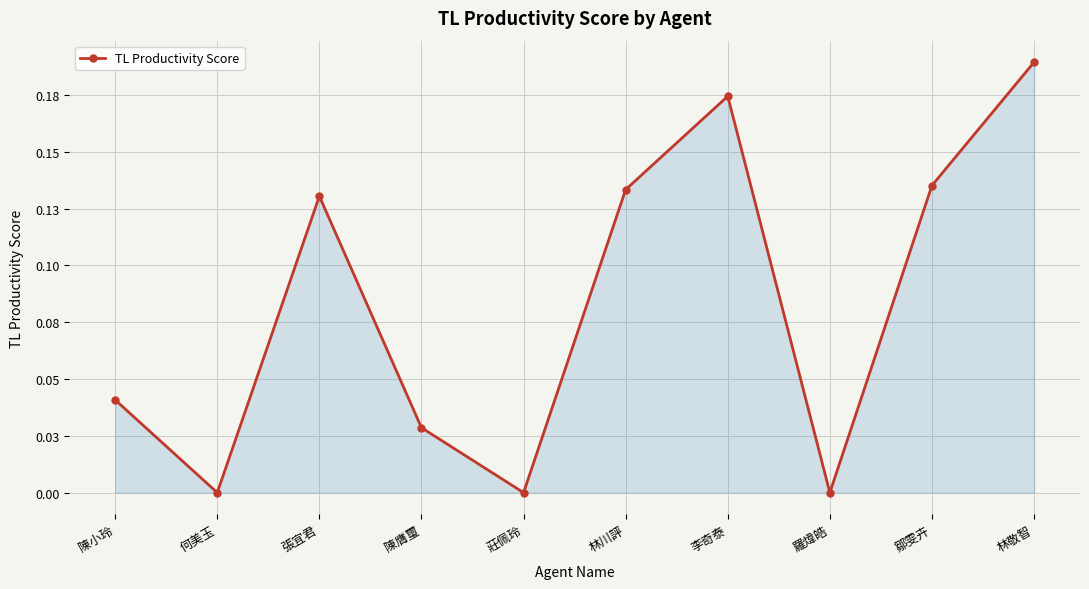

Does the chart have visible grid lines?

Yes